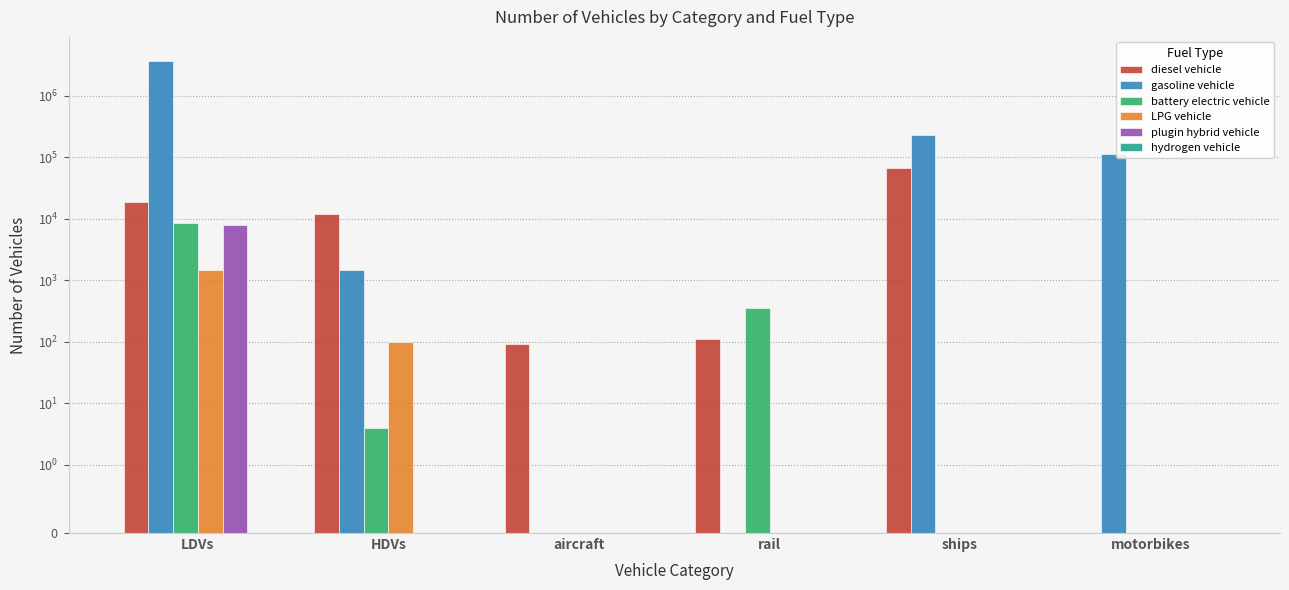

What is the label of the 3rd bar from the left?

aircraft